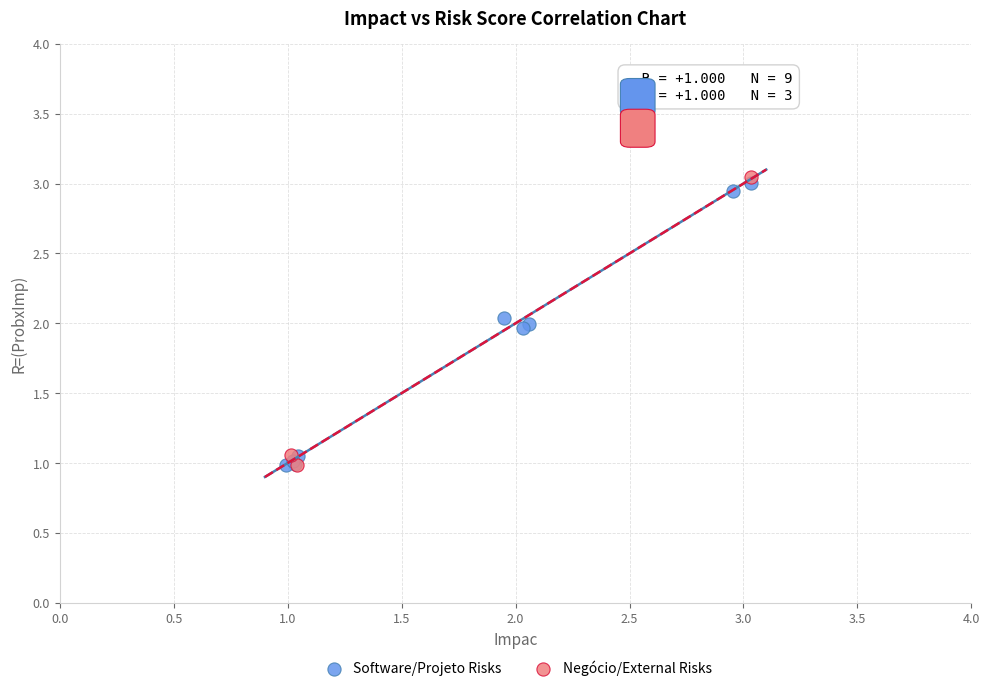

Which series reaches the maximum Y coordinate?

Negócio/External Risks